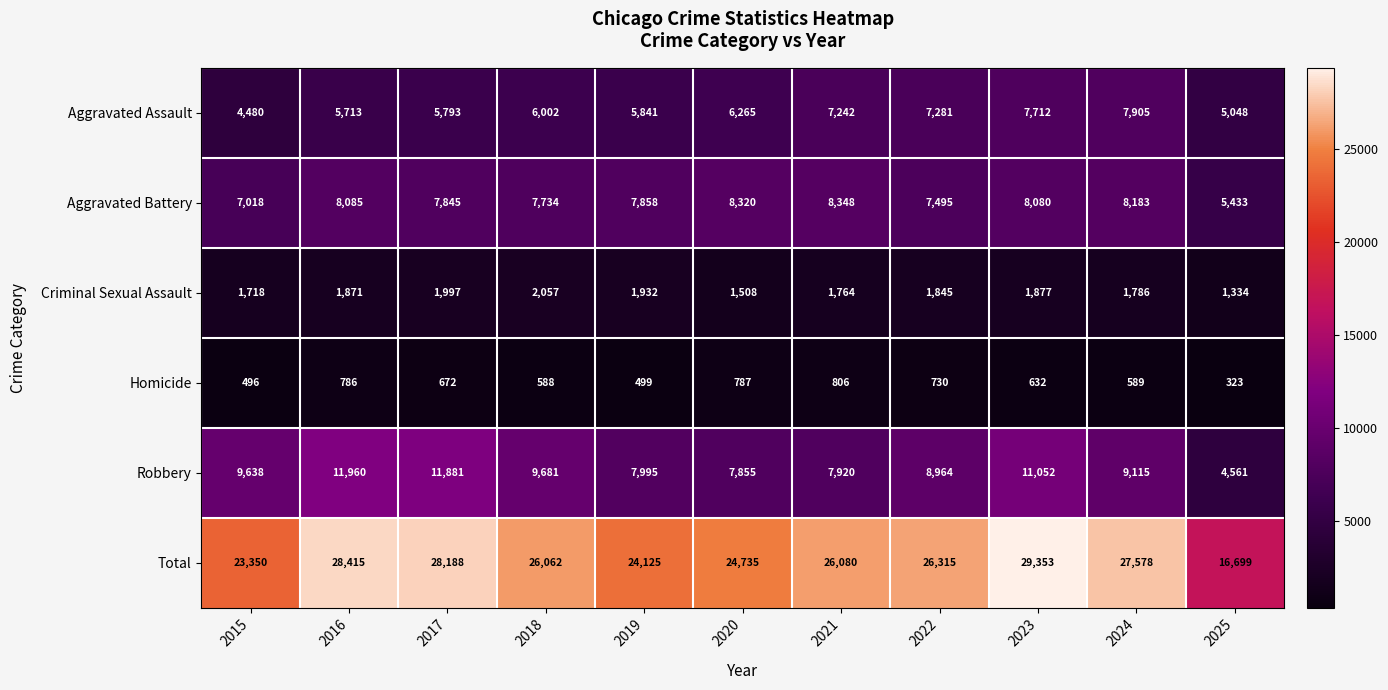

What is the difference between the highest and lowest values at 2020?

23948